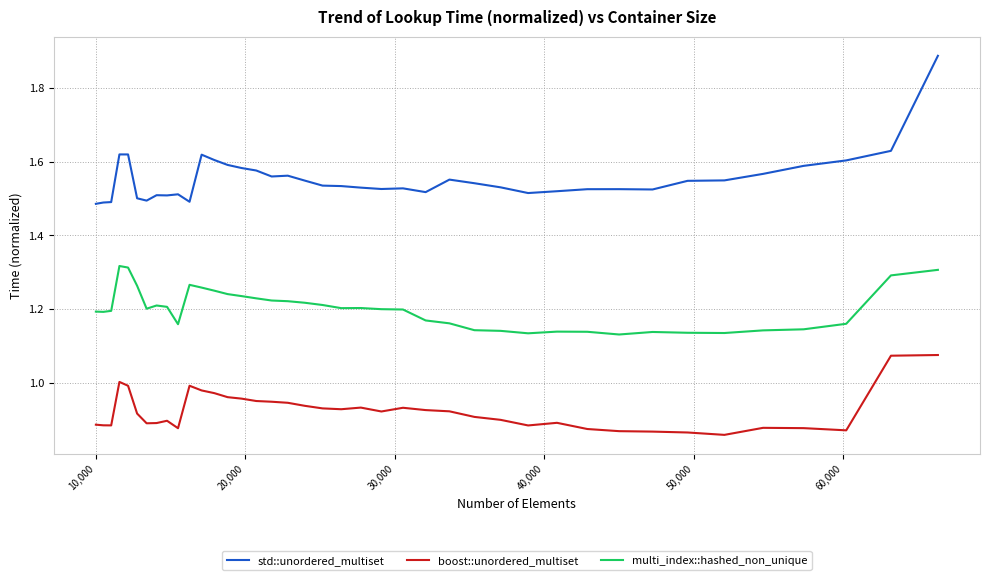

What is the difference between the maximum and minimum values in the boost::unordered_multiset series?

0.2